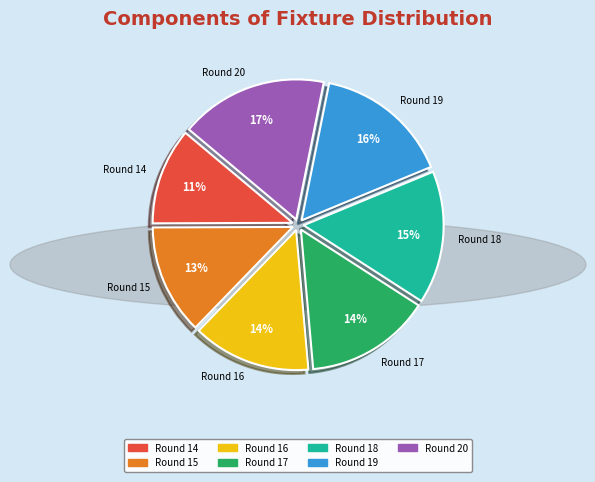

Count the number of slices in the pie.

7